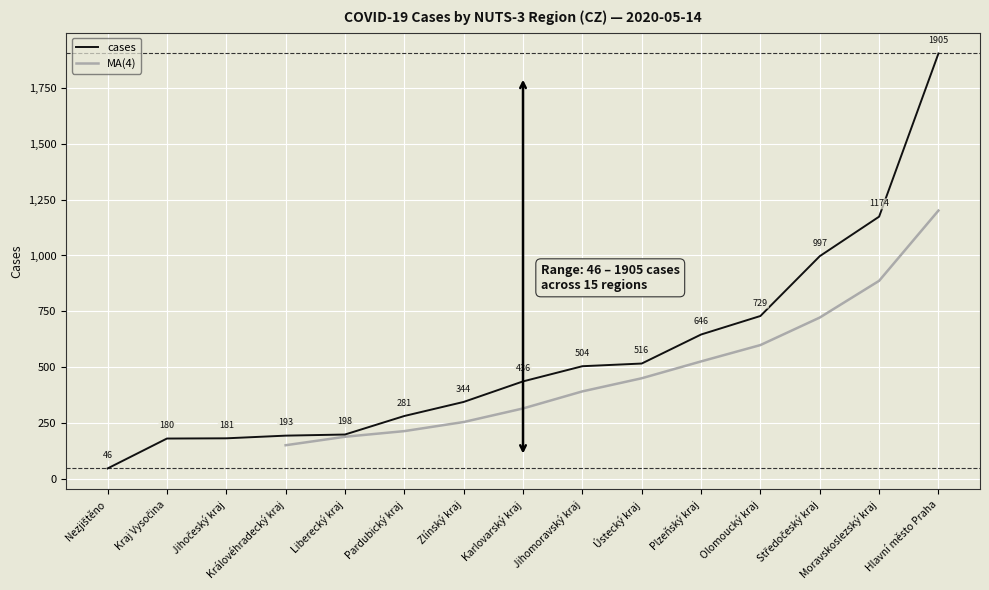

Approximately how many times larger is the value at Liberecký kraj compared to Olomoucký kraj?

0.3